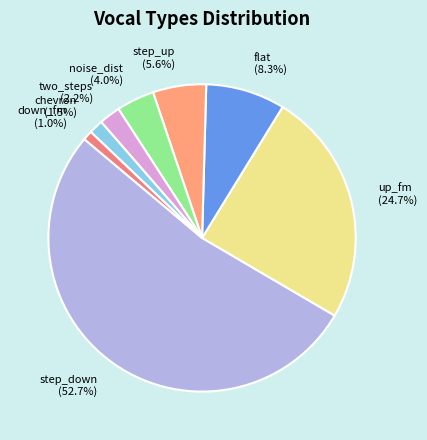

How many segments does this pie chart have?

8